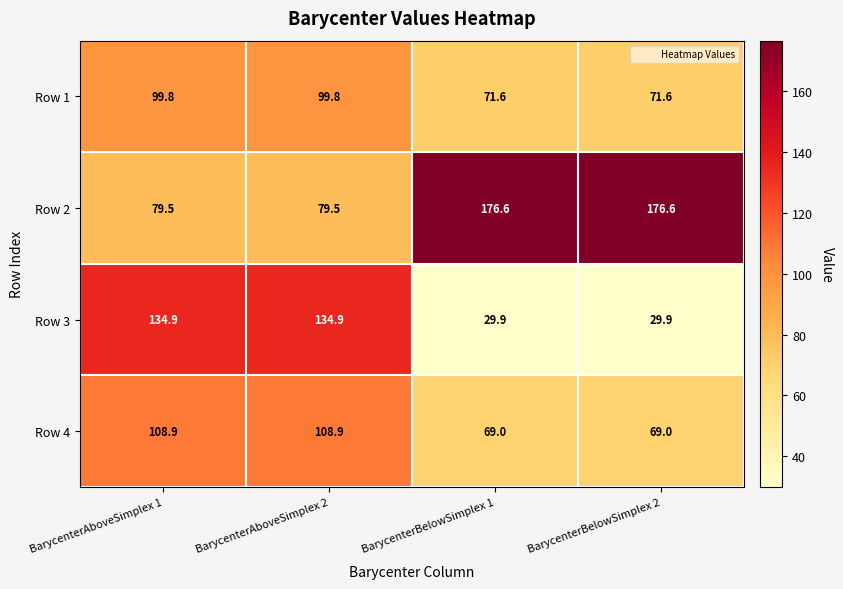

What is the difference between the maximum and minimum values in the Row 1 series?

28.2